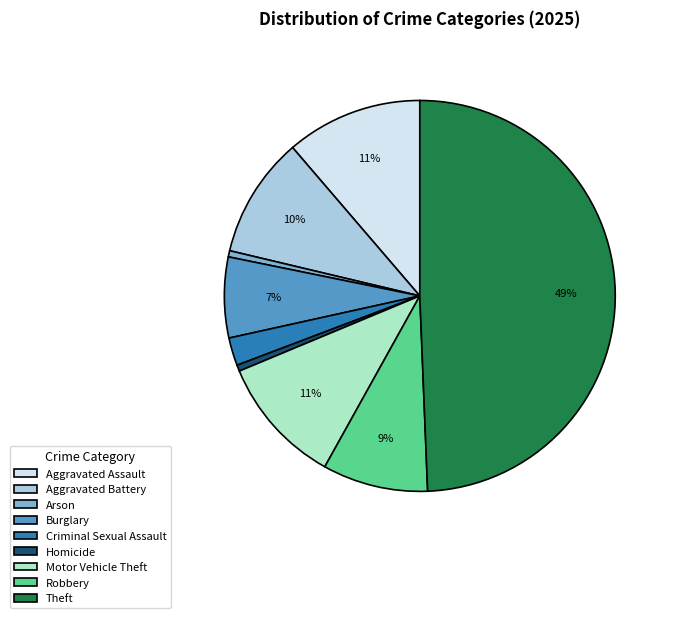

Which slice is the largest?

Theft